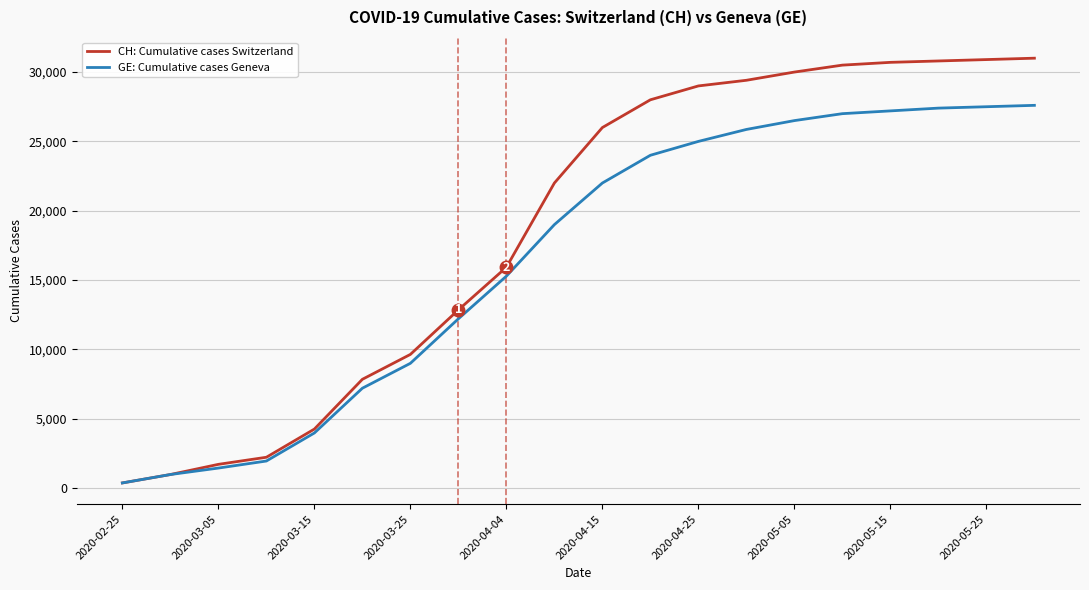

Which series has the largest total across all categories?

CH: Cumulative cases Switzerland